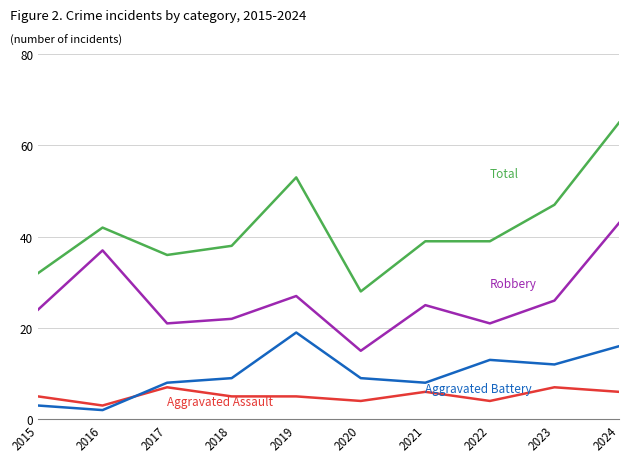

What is the greatest value displayed?

65